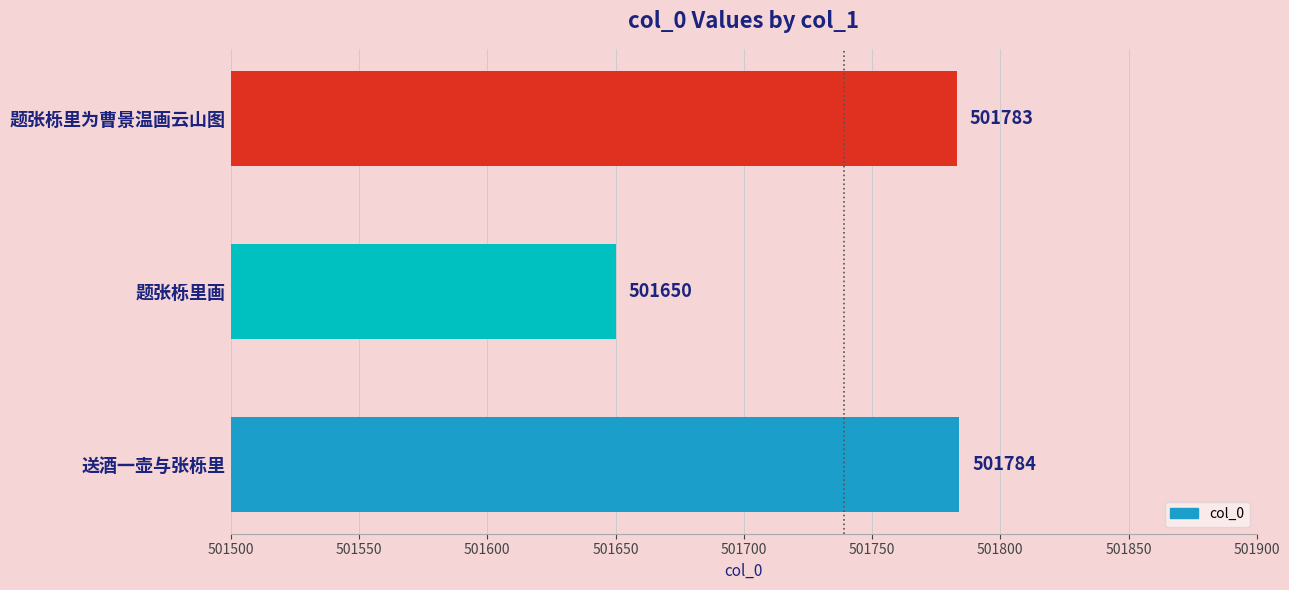

How many data points does each series have?

3